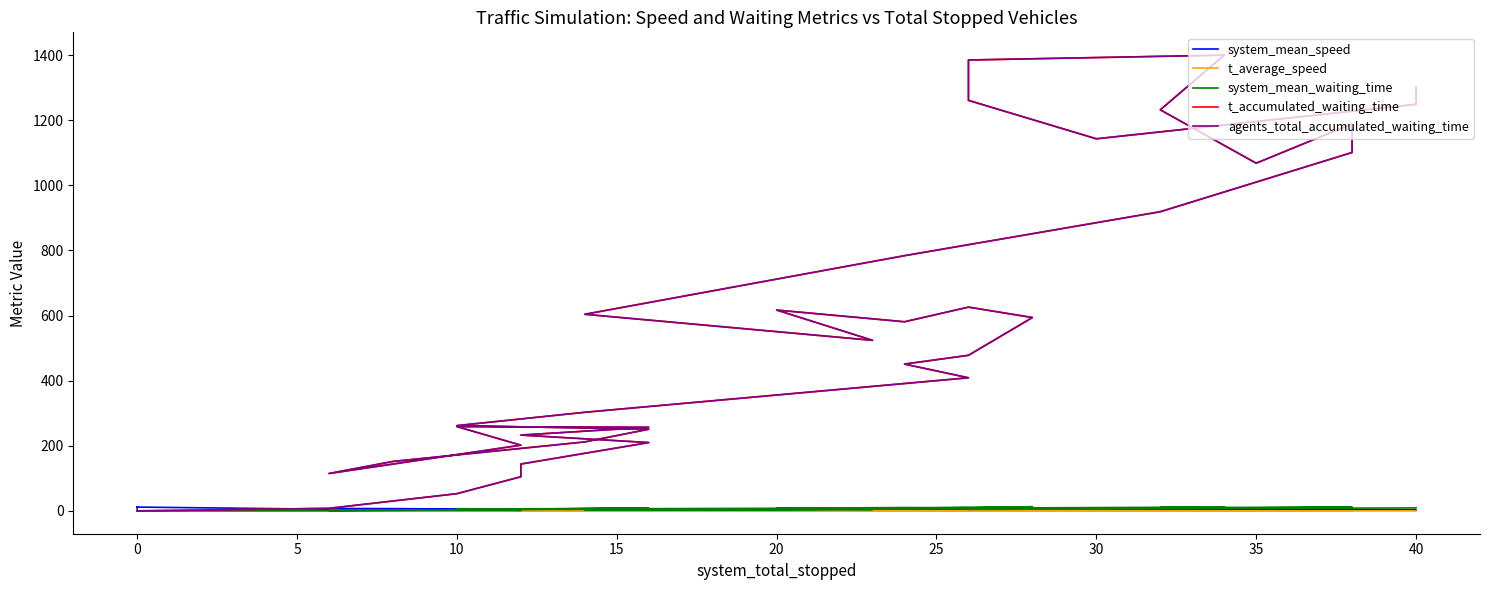

How many categories are shown in the chart?

40